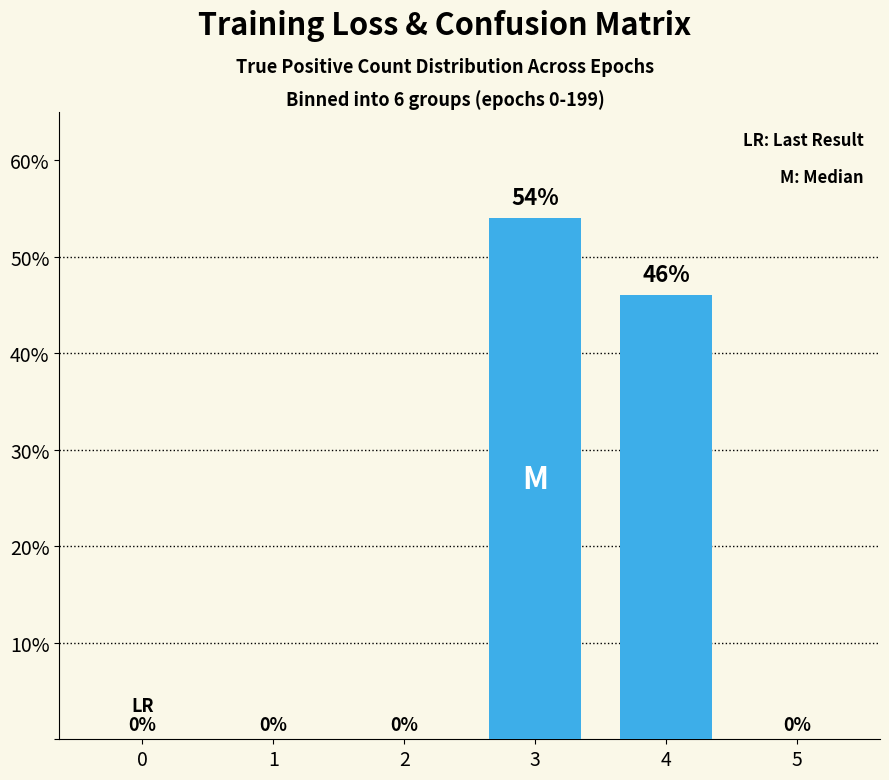

True or false: the data shows 0 at 0.

True